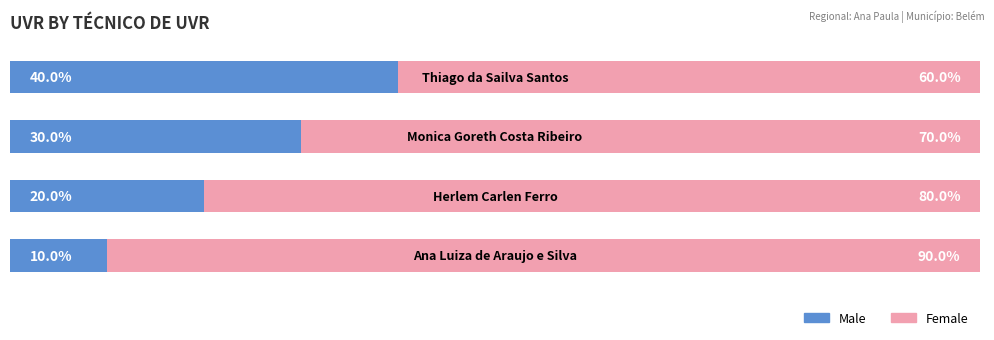

Are the bars horizontal?

Yes